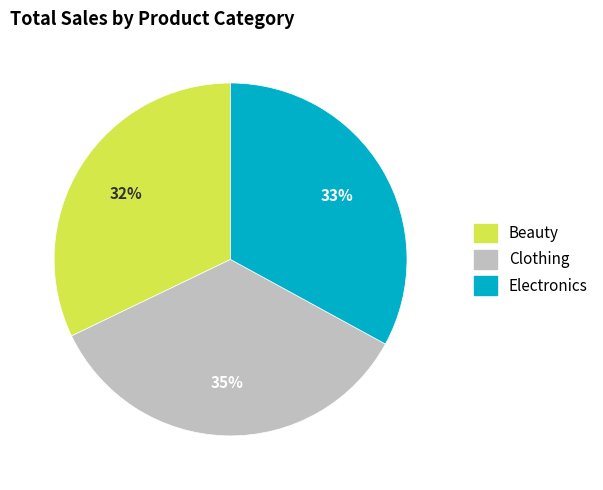

True or false: Beauty accounts for 32% of the total.

True